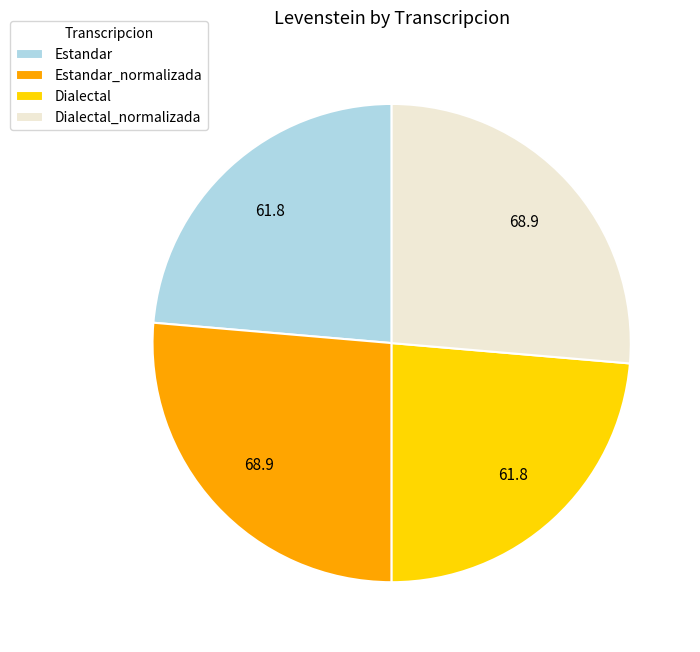

What is the ratio of the value at Estandar to the value at Dialectal_normalizada?

0.9